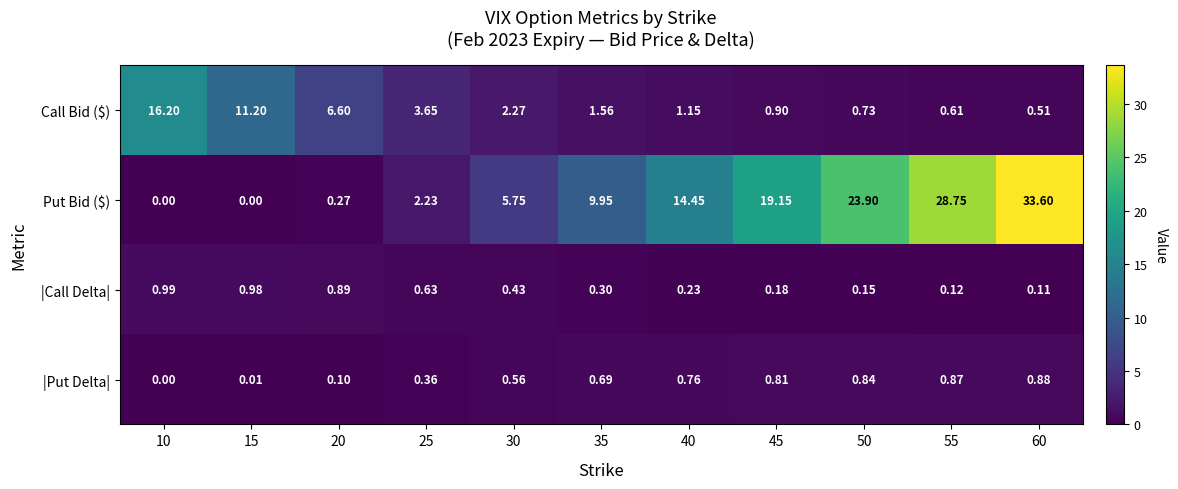

Between 25 and 35, which series saw the biggest shift?

Put Bid ($)